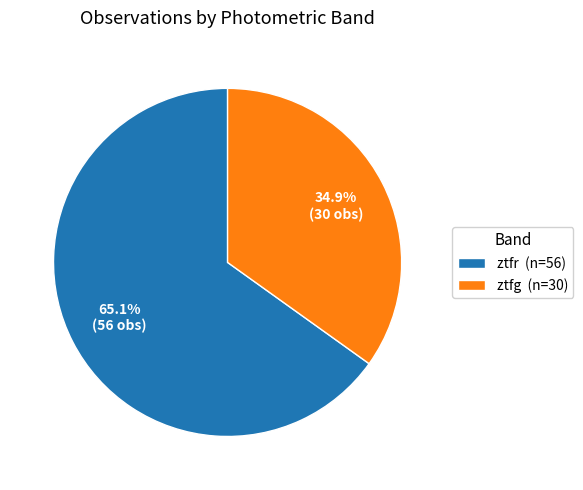

To the nearest percent, what is the difference between the largest and smallest slice percentages?

30%